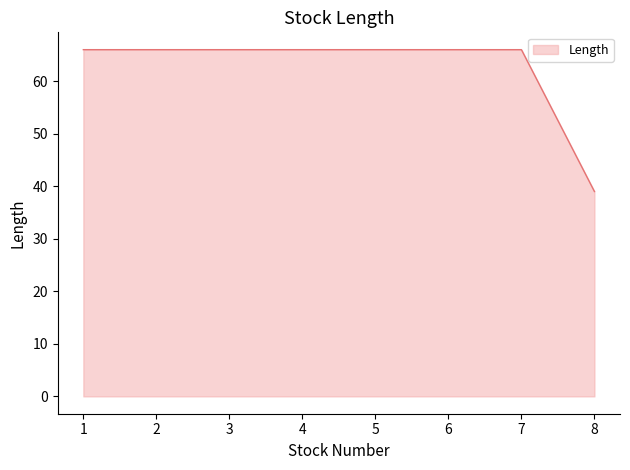

The chart shows a value of 29 at 7. True or false?

False